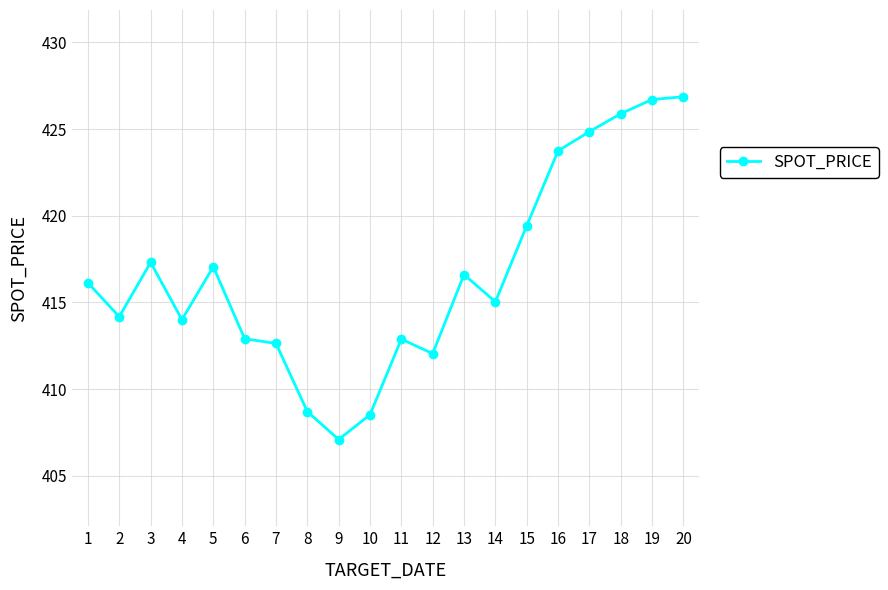

What is the value of the 4th point from the left?

414.0